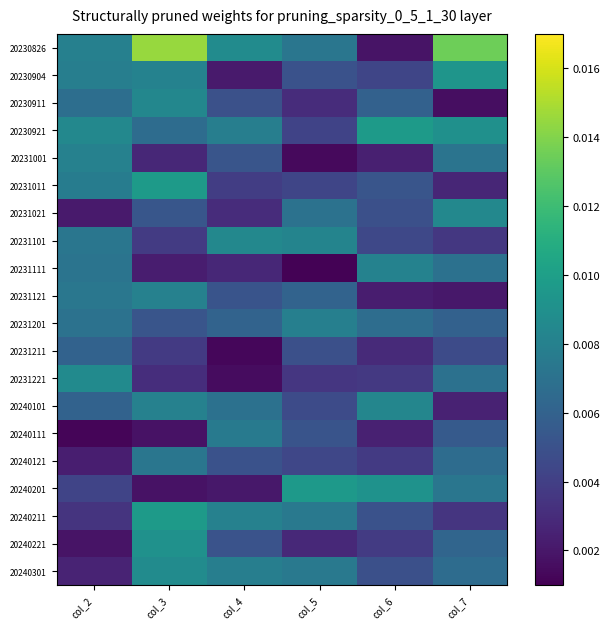

Rank the series by their maximum value, from lowest to highest.

20231211, 20240121, 20240111, 20231201, 20231001, 20231121, 20231111, 20240101, 20230911, 20231101, 20231021, 20231221, 20240301, 20240221, 20230904, 20240201, 20231011, 20240211, 20230921, 20230826